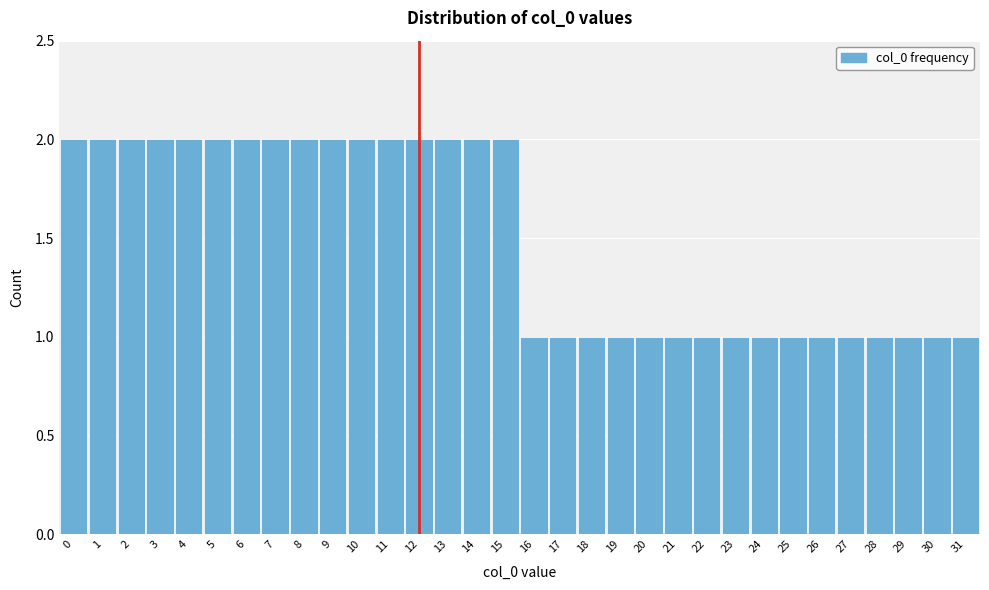

Reading left to right, transcribe this chart: for each bar, give the range it covers on the x-axis and its height. The values are not printed on the chart, so give them approximately, as read against the axis.

-0.5 to 0.5: 2
0.5 to 1.5: 2
1.5 to 2.5: 2
2.5 to 3.5: 2
3.5 to 4.5: 2
4.5 to 5.5: 2
5.5 to 6.5: 2
6.5 to 7.5: 2
7.5 to 8.5: 2
8.5 to 9.5: 2
9.5 to 10.5: 2
10.5 to 11.5: 2
11.5 to 12.5: 2
12.5 to 13.5: 2
13.5 to 14.5: 2
14.5 to 15.5: 2
15.5 to 16.5: 1
16.5 to 17.5: 1
17.5 to 18.5: 1
18.5 to 19.5: 1
19.5 to 20.5: 1
20.5 to 21.5: 1
21.5 to 22.5: 1
22.5 to 23.5: 1
23.5 to 24.5: 1
24.5 to 25.5: 1
25.5 to 26.5: 1
26.5 to 27.5: 1
27.5 to 28.5: 1
28.5 to 29.5: 1
29.5 to 30.5: 1
30.5 to 31.5: 1